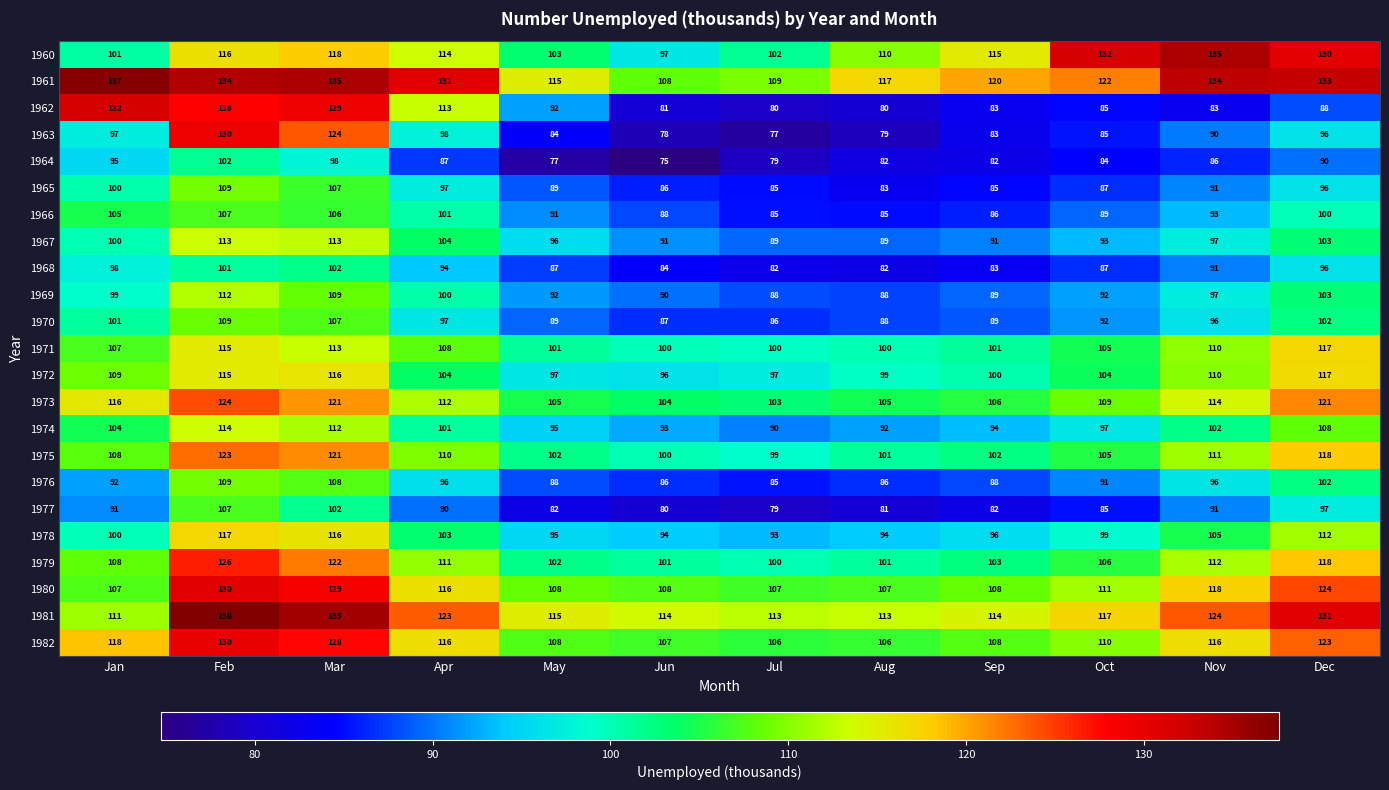

What is the sum of all 1961 values?

1495